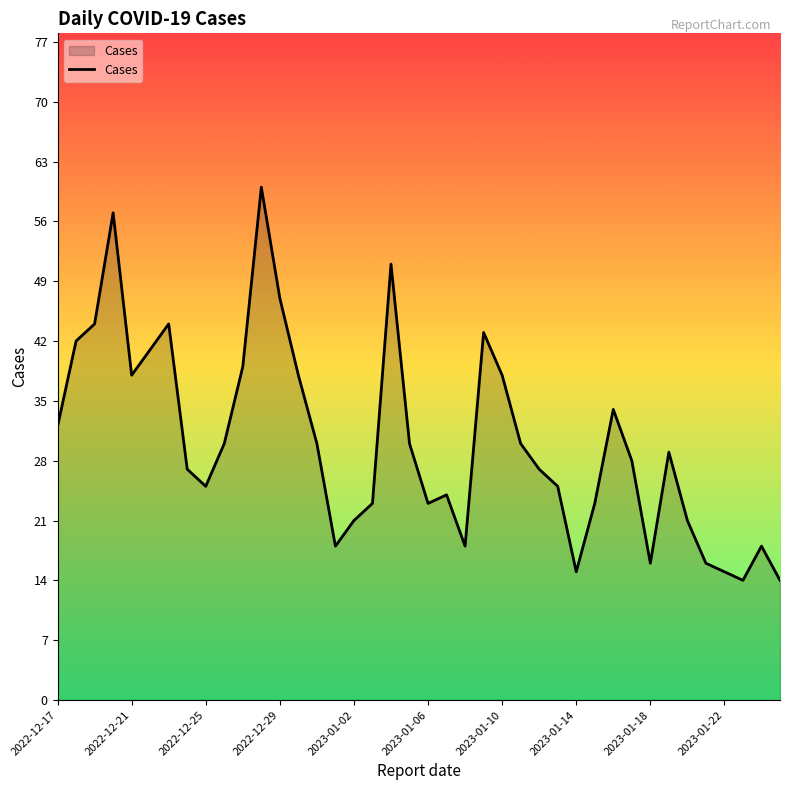

What is the maximum value shown in the chart?

60